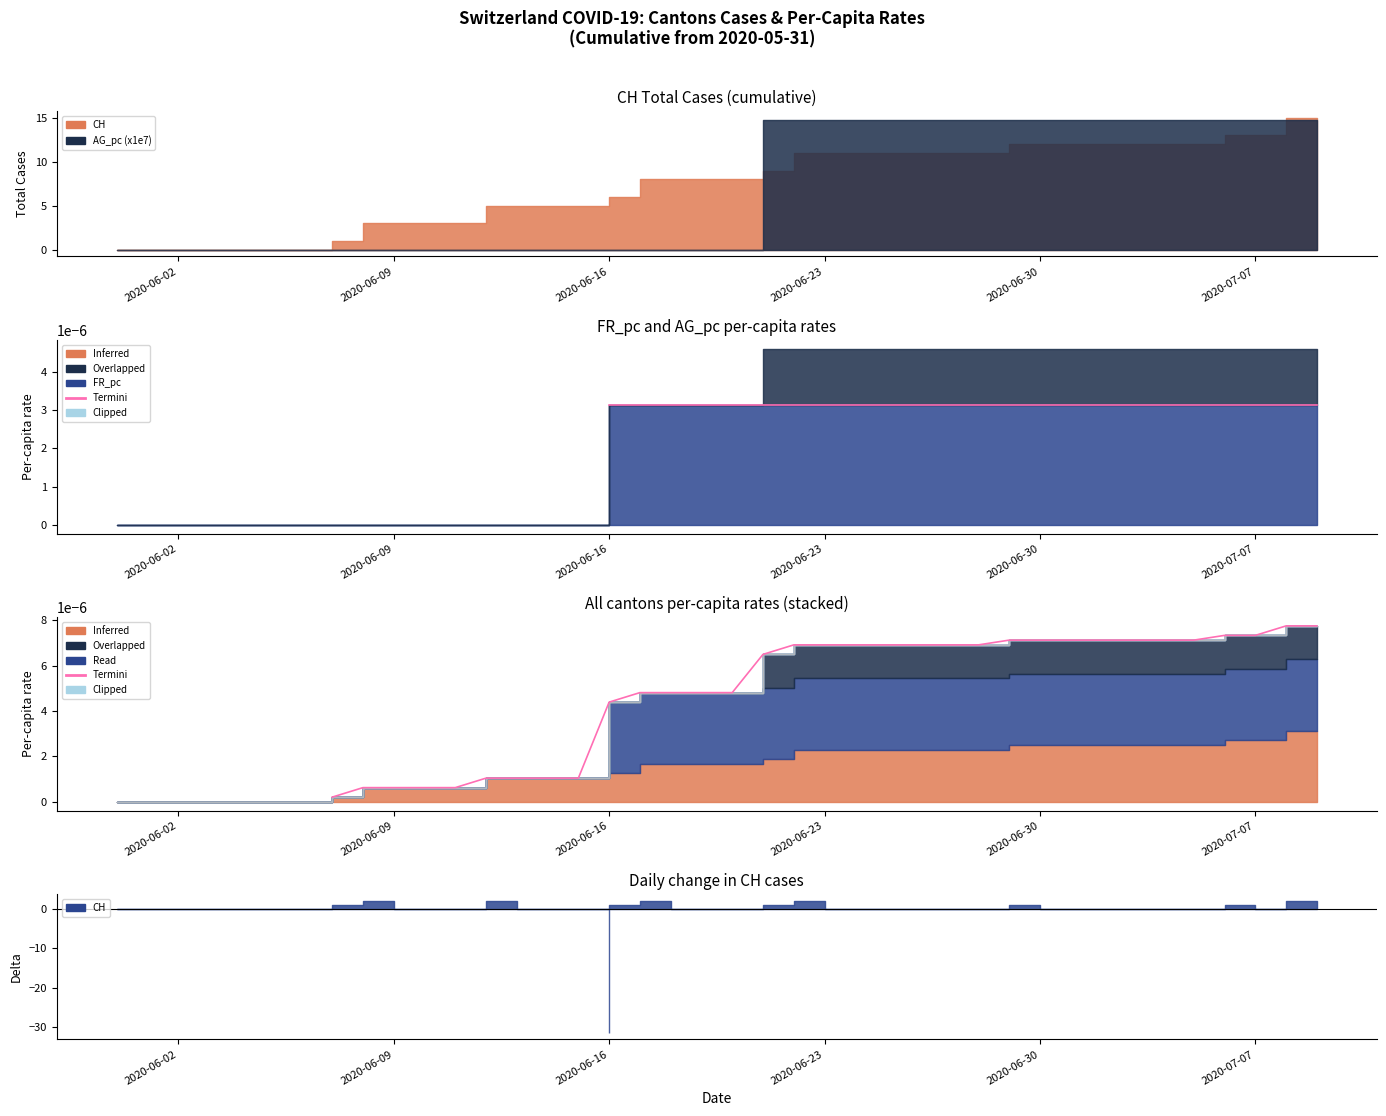

True or false: Termini has more than 2 points higher than both neighbors.

False